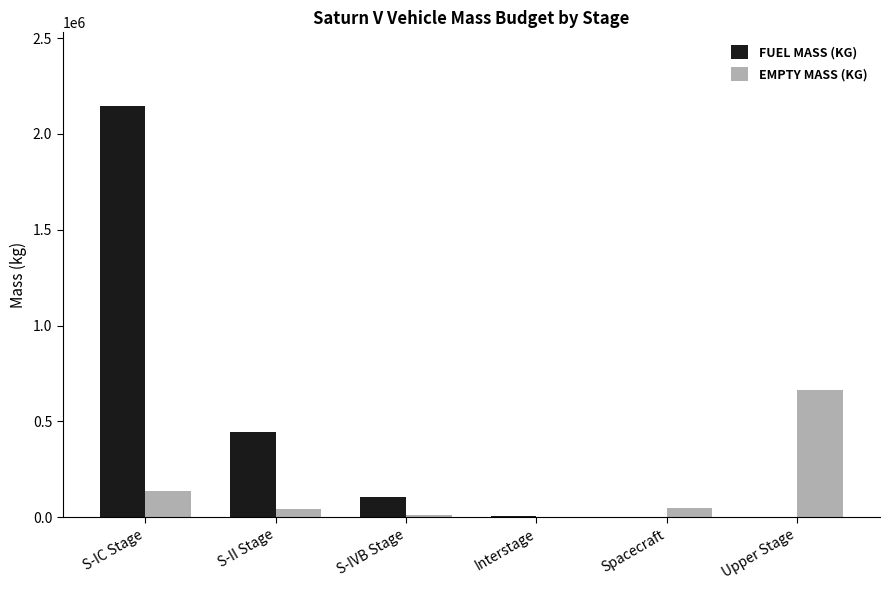

Which label corresponds to the largest value in the chart?

S-IC Stage